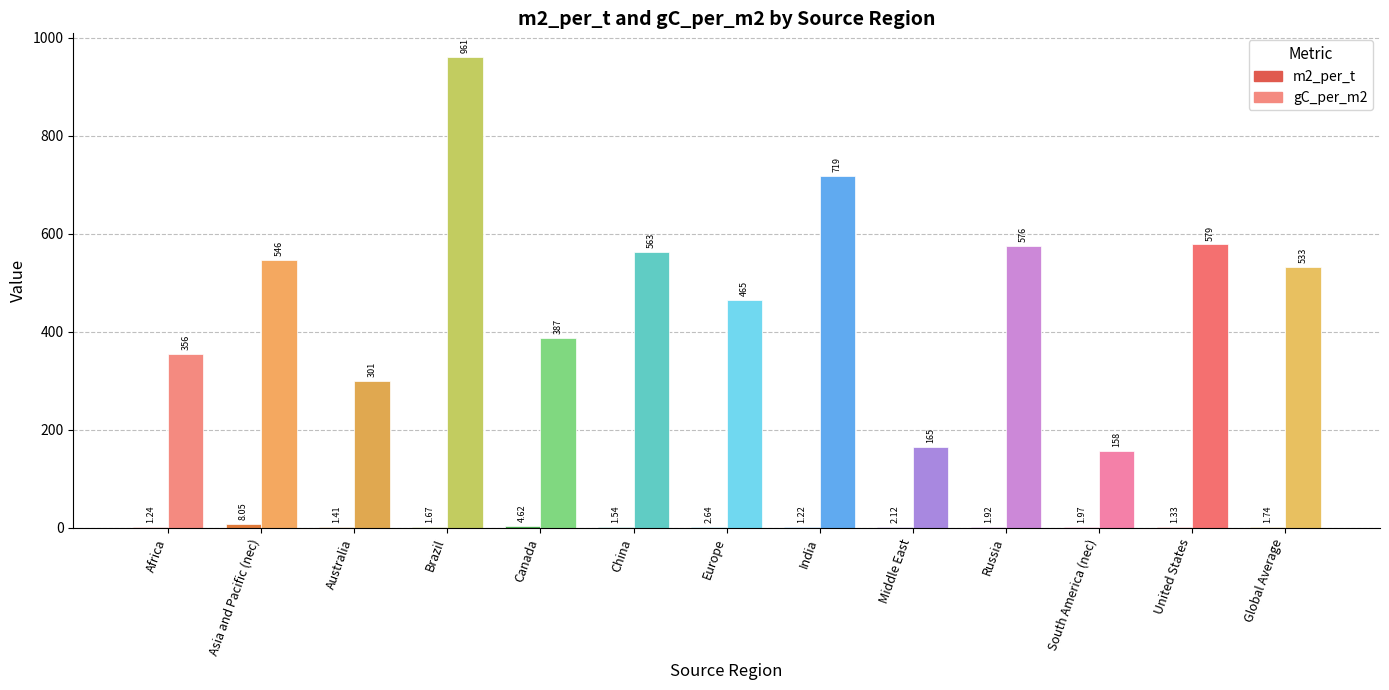

What is the minimum value for gC_per_m2?

157.5